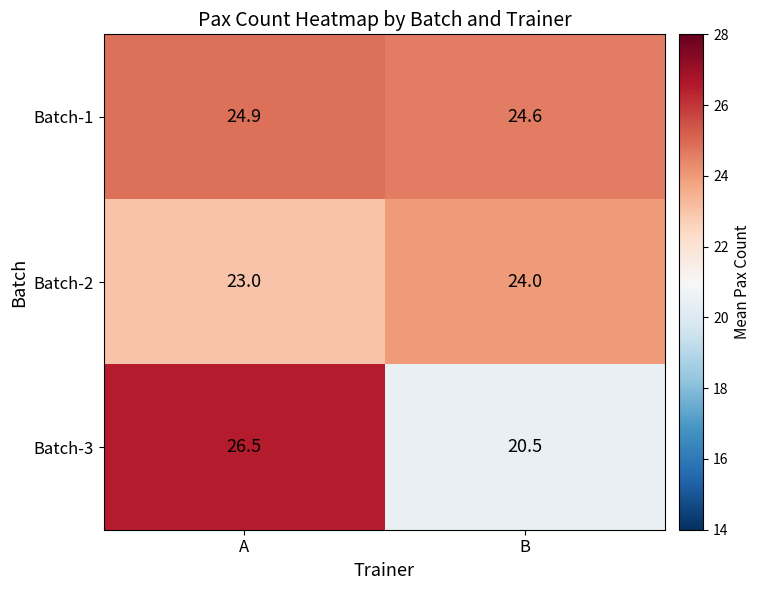

True or false: Batch-1 has a value of 34.1 at B.

False